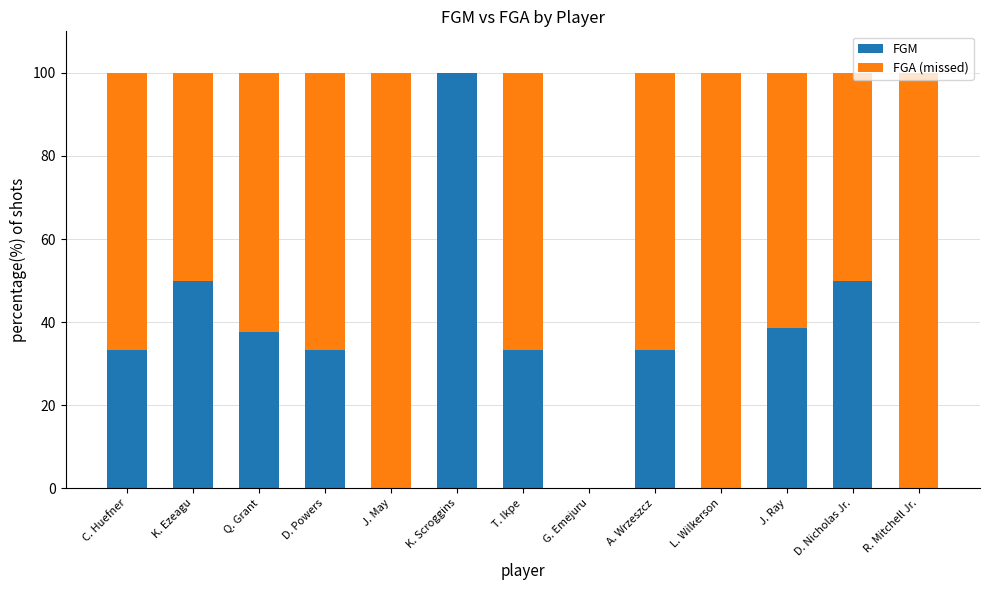

What is the total value across all series at D. Powers?

100.0